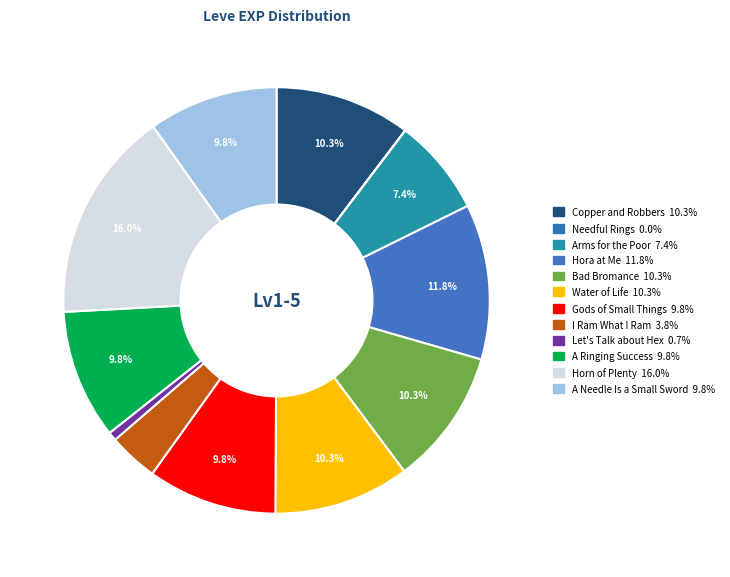

What is the smallest slice in the pie chart?

Needful Rings